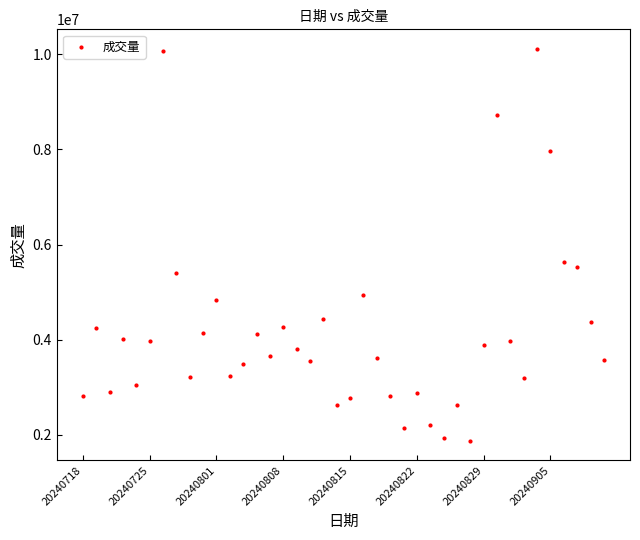

What Y value in the scatter plot is closest to 5992450?

5634900